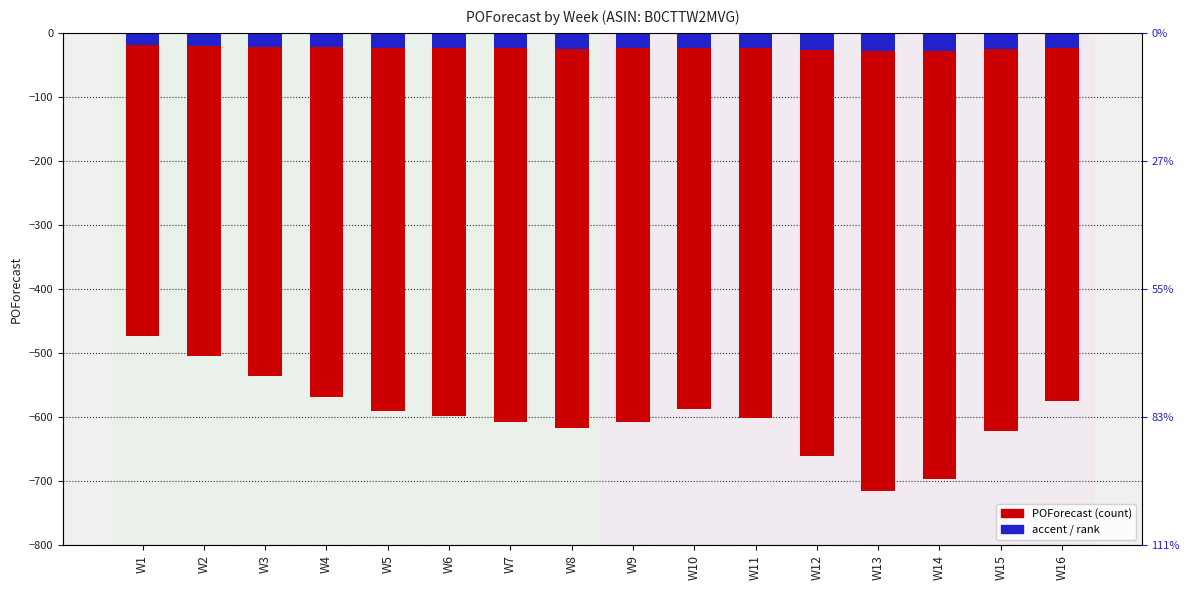

What is the maximum value shown in the chart?

-18.9